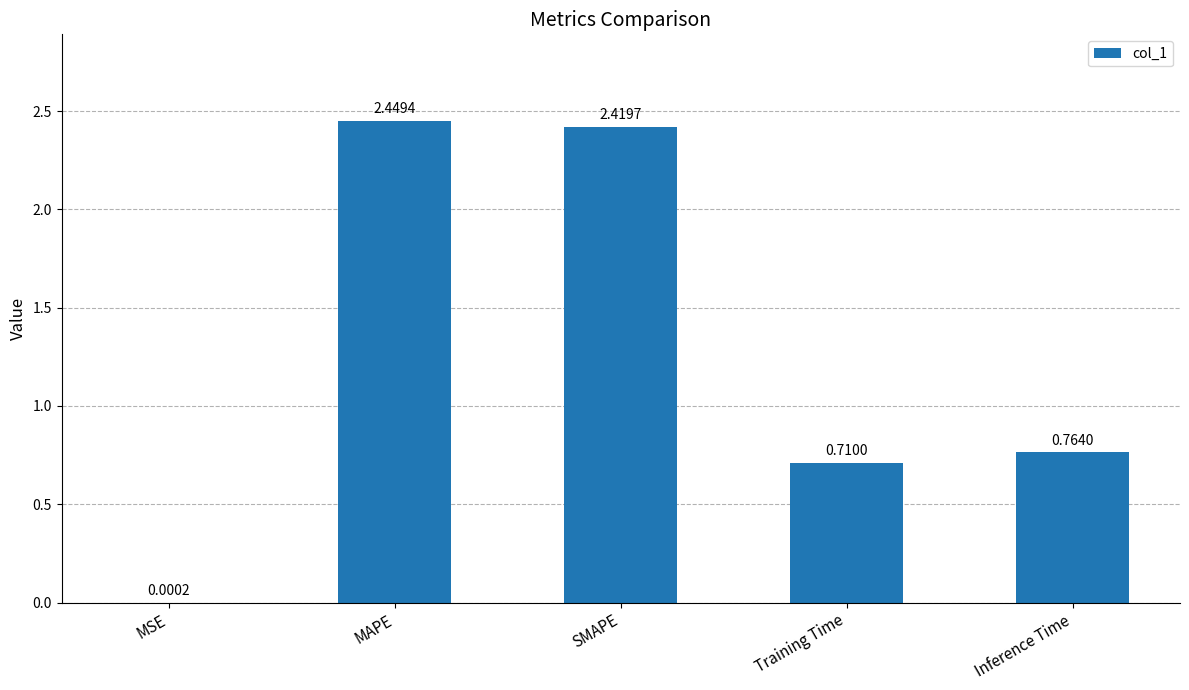

Which label corresponds to the largest value in the chart?

MAPE